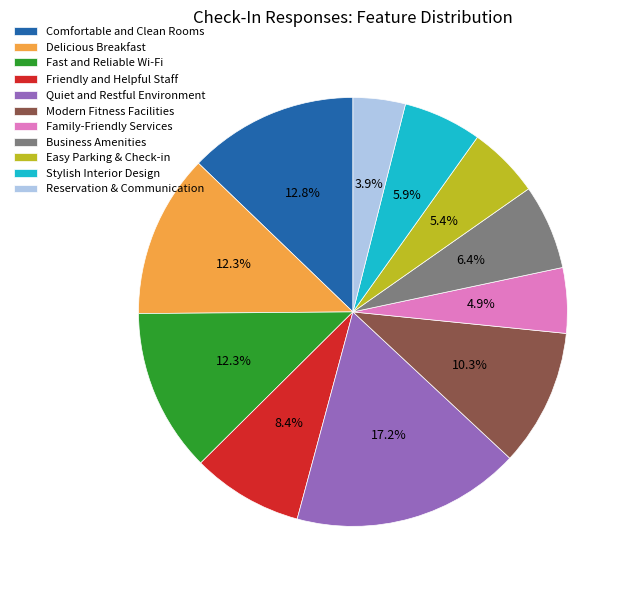

To the nearest percent, what portion does Business Amenities represent?

6%